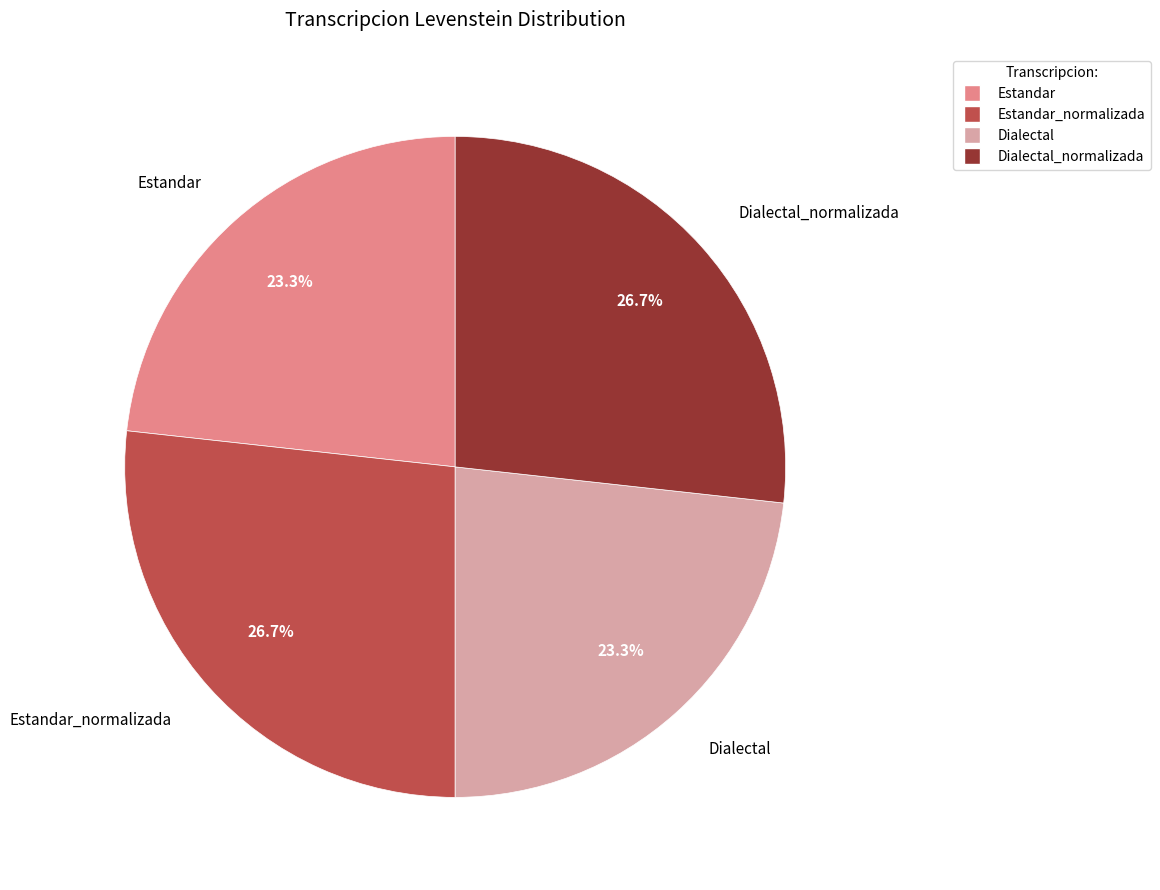

Approximately how many times larger is the value at Dialectal compared to Dialectal_normalizada?

0.9